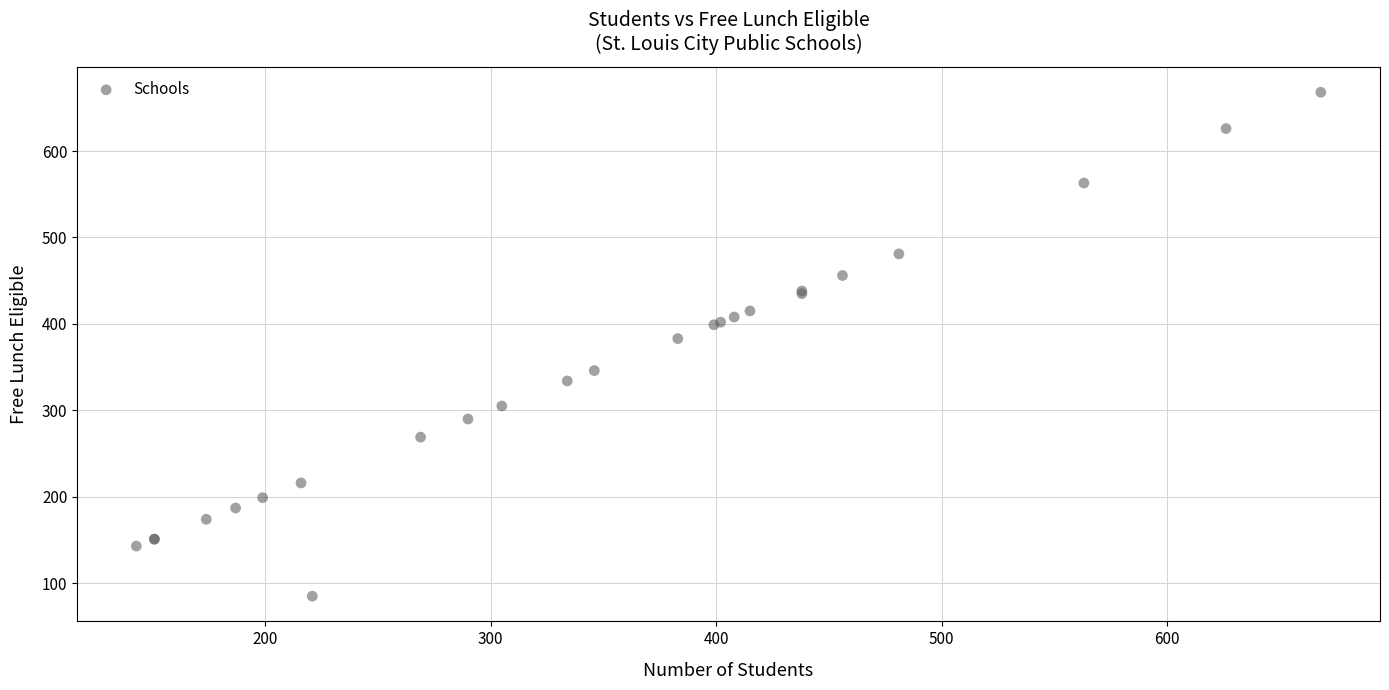

What Y value in the scatter plot is closest to 376?

383